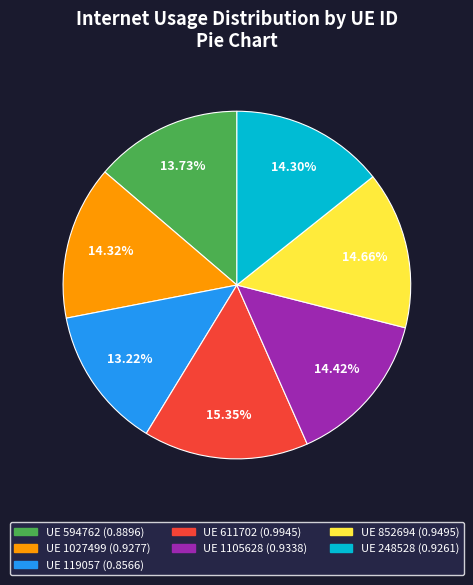

Is there any slice that represents more than half of the pie?

No